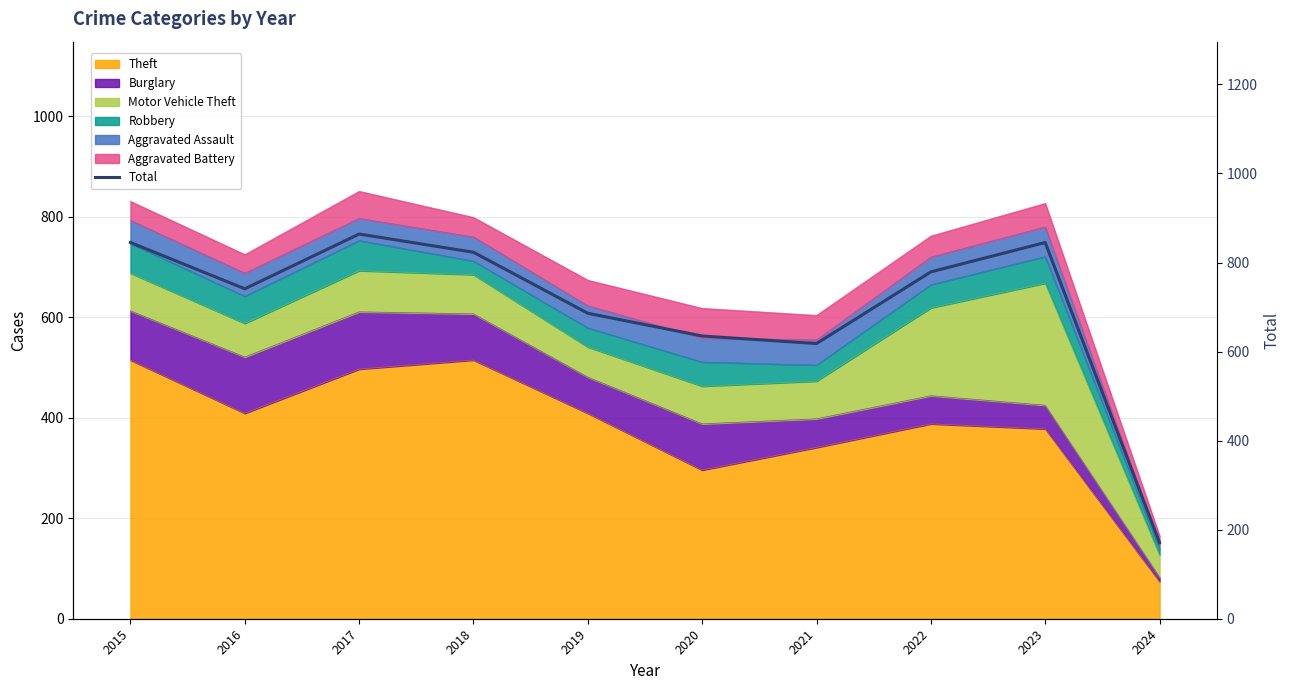

What is the sum of all values?

7007